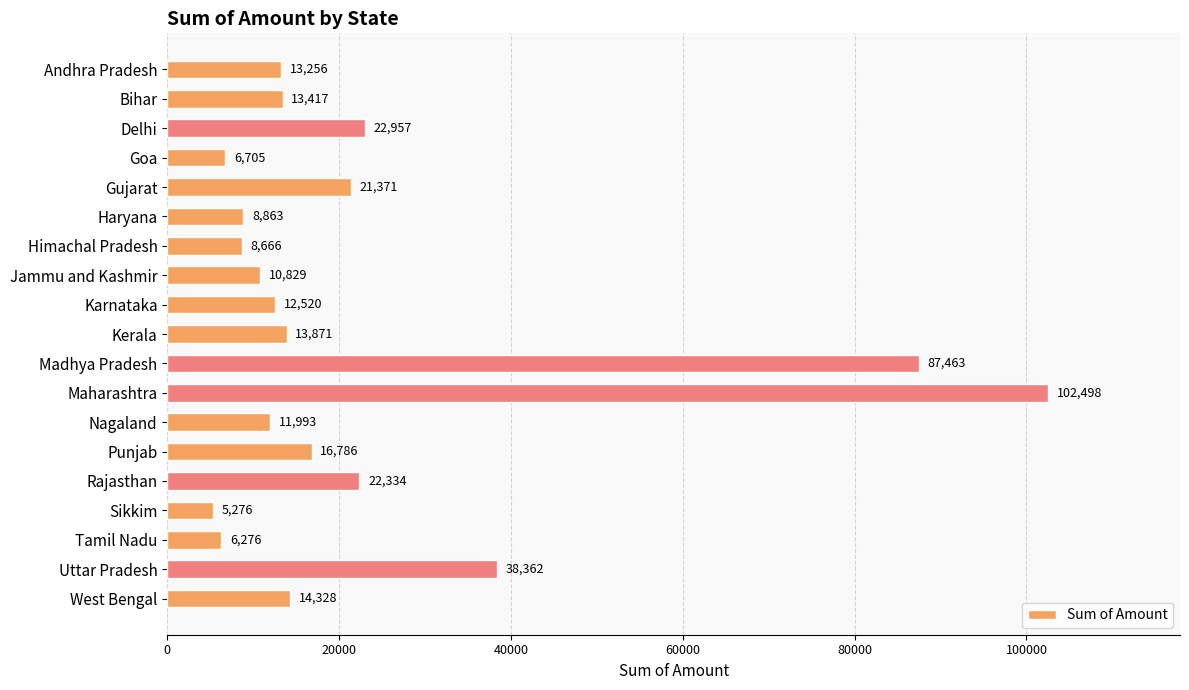

What position from the top is Andhra Pradesh?

1